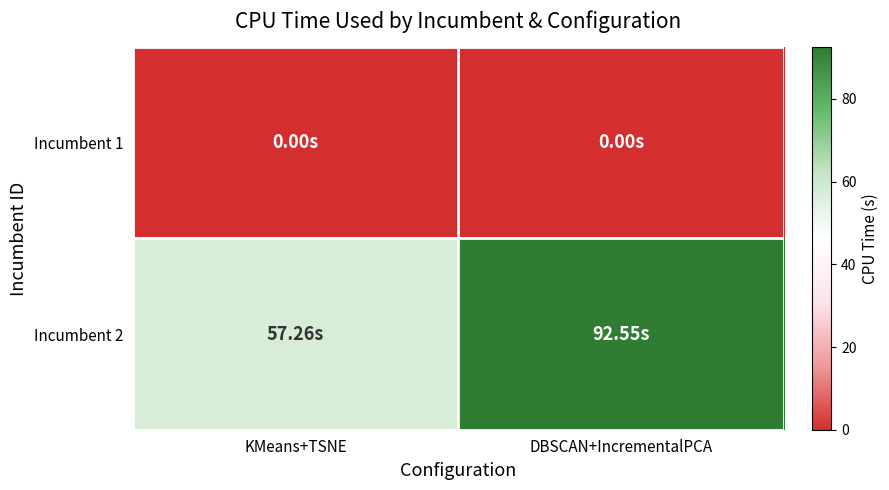

Which series has the largest range (max minus min)?

Incumbent 2